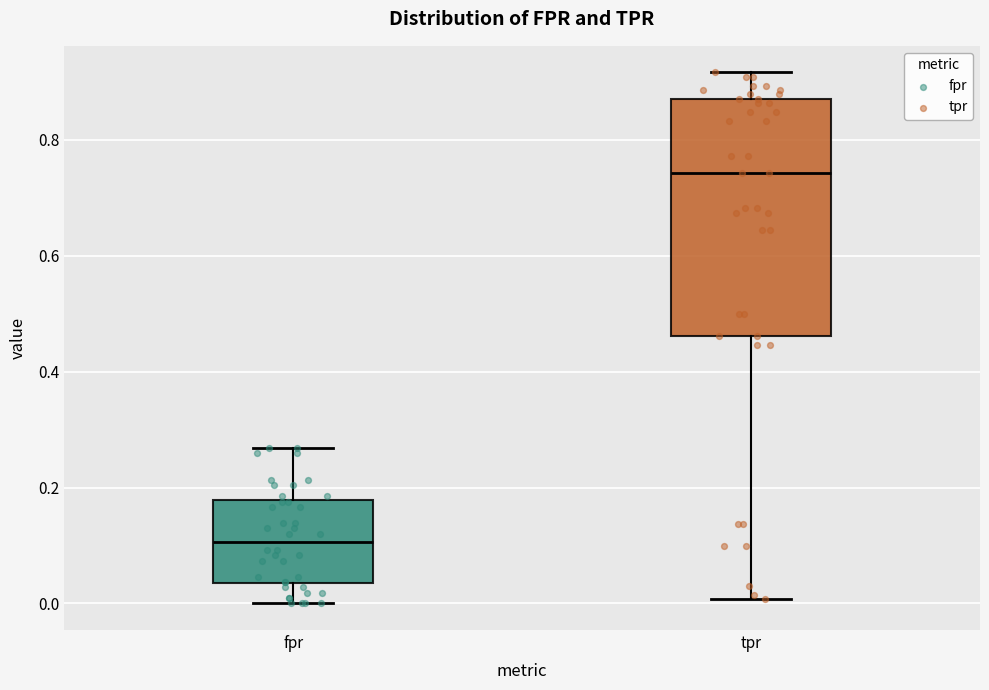

Reading left to right, read every box against the y-axis: the position of its median line, the range the box covers, and the ends of its whiskers. The values are not printed on the chart, so give them approximately, as read against the axis.

fpr: median 0.10, box 0.04 to 0.18, whiskers 0.00 to 0.26
tpr: median 0.74, box 0.46 to 0.88, whiskers 0.00 to 0.92